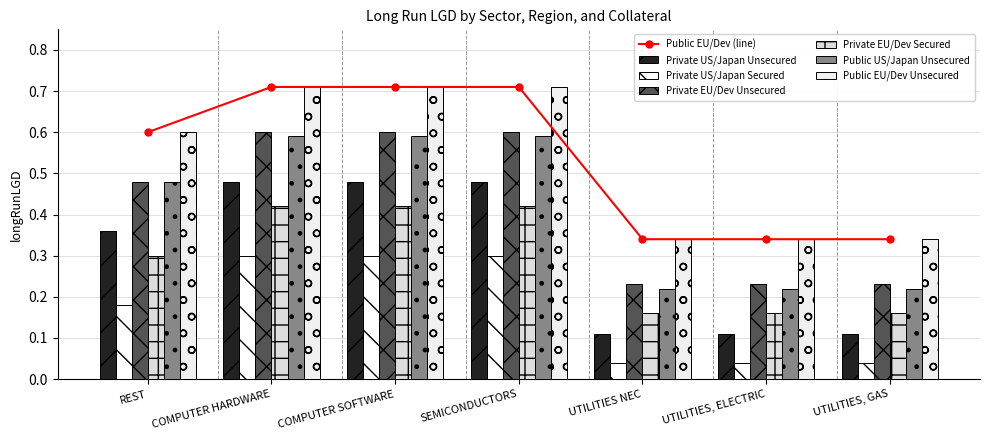

Read the Private US/Japan Unsecured value at SEMICONDUCTORS.

0.5